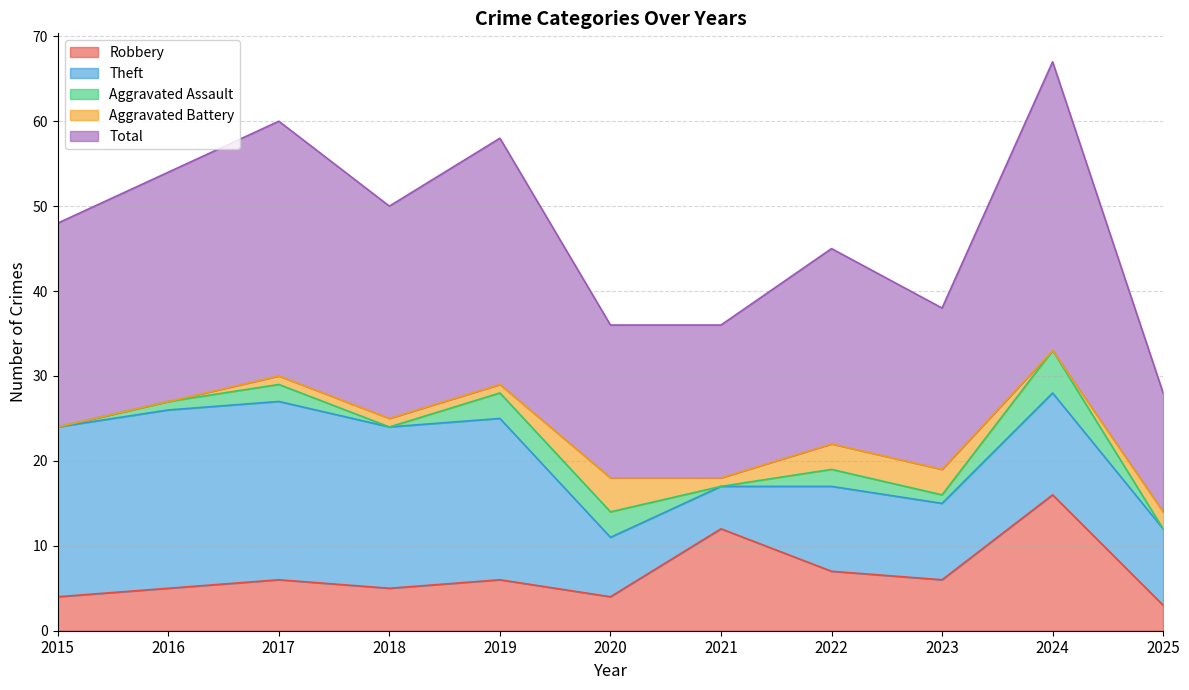

At which category does Theft reach its first local valley?

2021